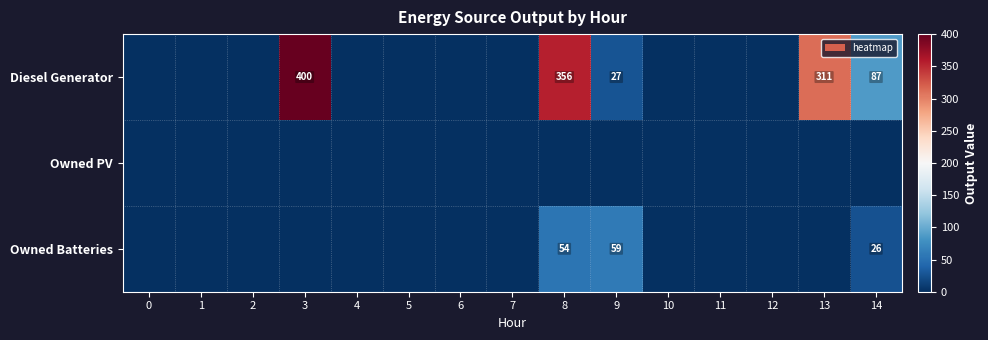

At how many categories does at least one series exceed 198?

3